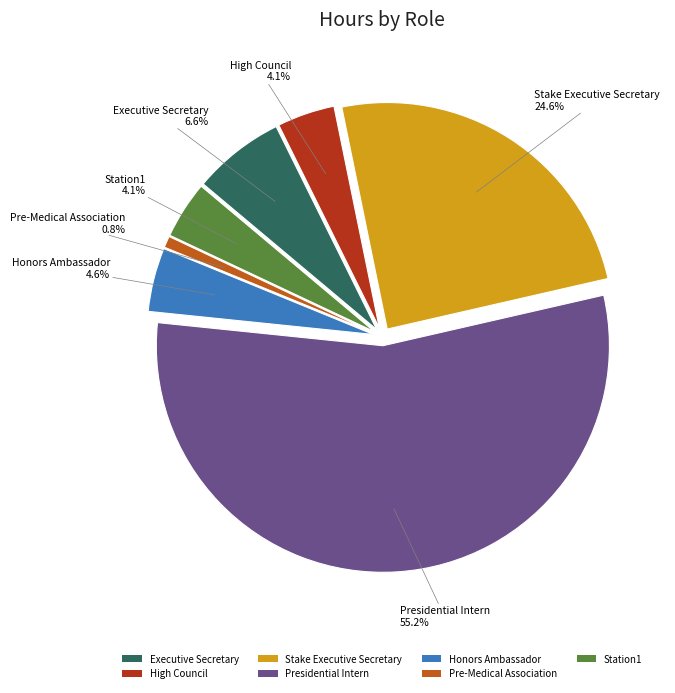

To the nearest percent, what portion does Pre-Medical Association represent?

1%